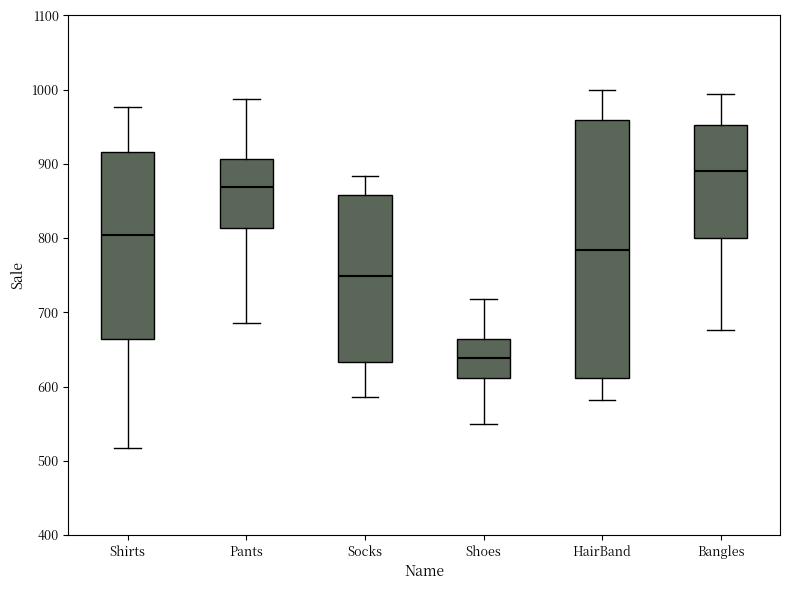

Reading left to right, read every box against the y-axis: the position of its median line, the range the box covers, and the ends of its whiskers. The values are not printed on the chart, so give them approximately, as read against the axis.

Shirts: median 800, box 660 to 920, whiskers 520 to 980
Pants: median 870, box 810 to 910, whiskers 690 to 990
Socks: median 750, box 630 to 860, whiskers 590 to 880
Shoes: median 640, box 610 to 660, whiskers 550 to 720
HairBand: median 780, box 610 to 960, whiskers 580 to 1000
Bangles: median 890, box 800 to 950, whiskers 680 to 990